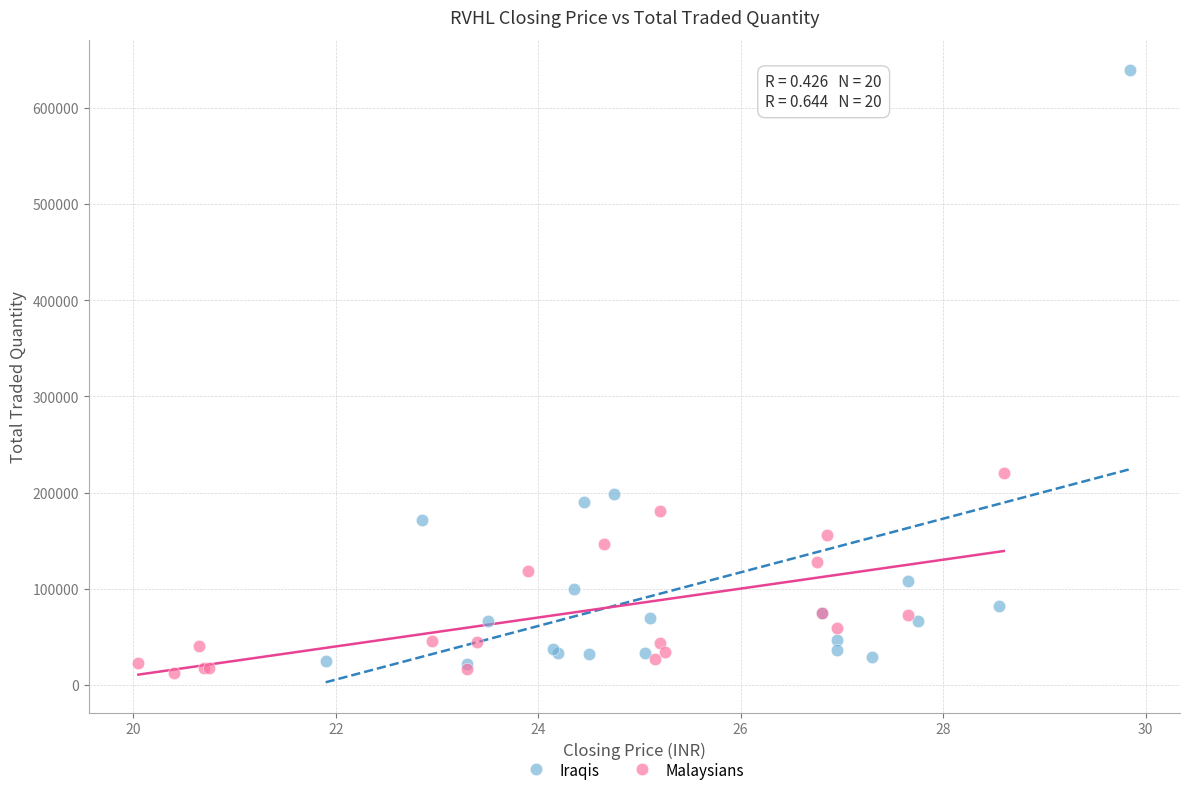

Which series has the widest spread of Y values?

Iraqis